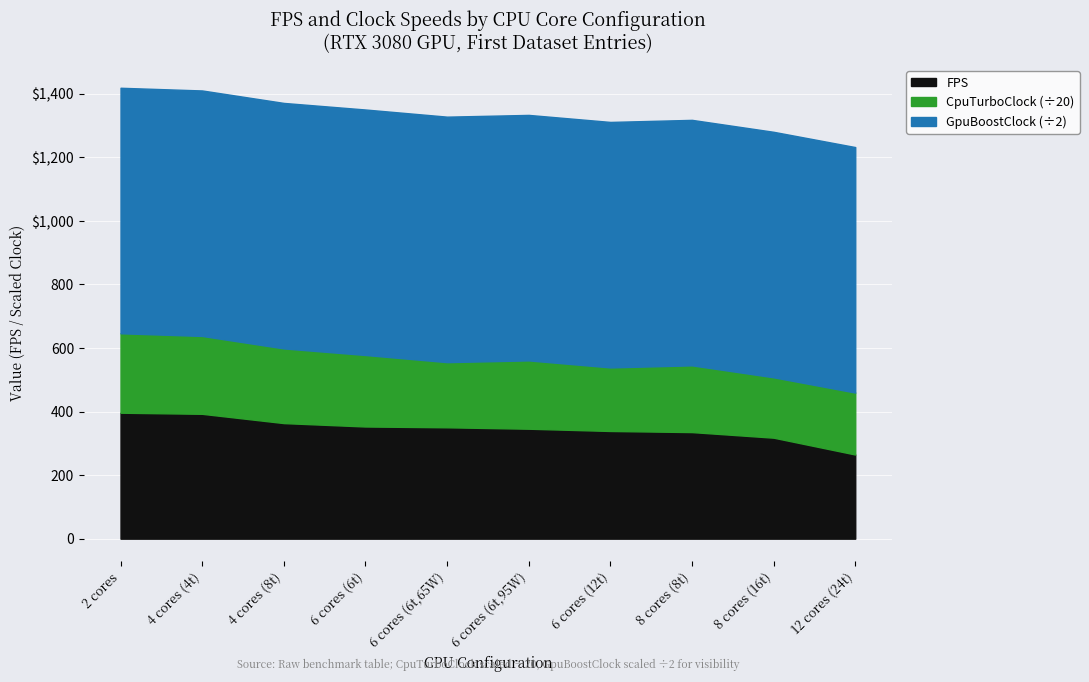

What is the sum of the FPS values at 8 and 4?

710.7